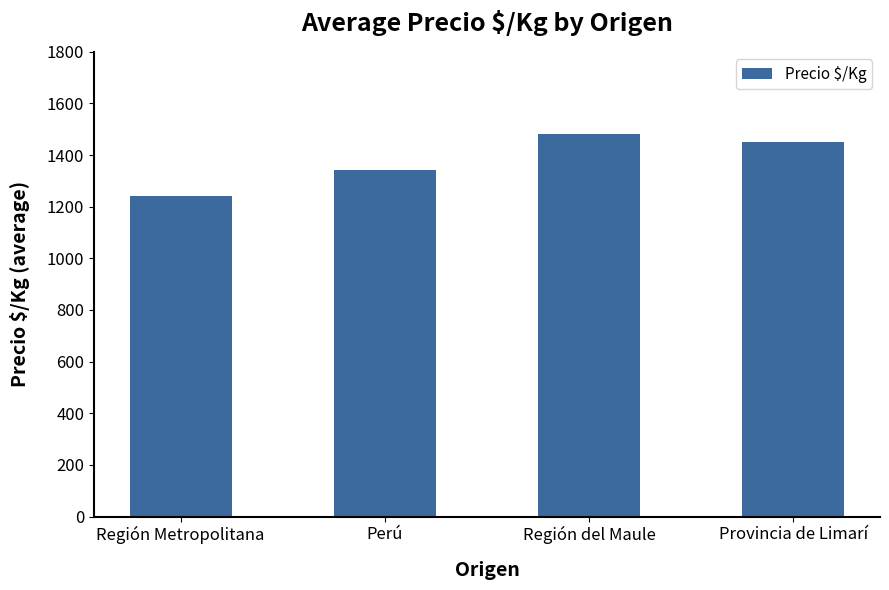

What position from the right is Provincia de Limarí?

1